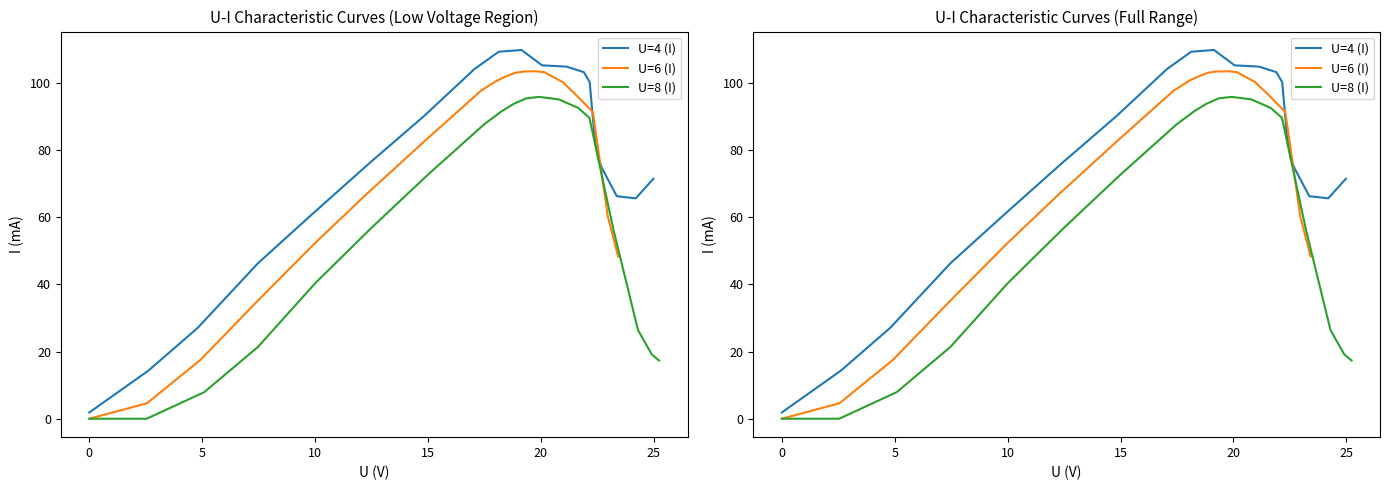

Which series has the widest spread of values?

U=4 (I)